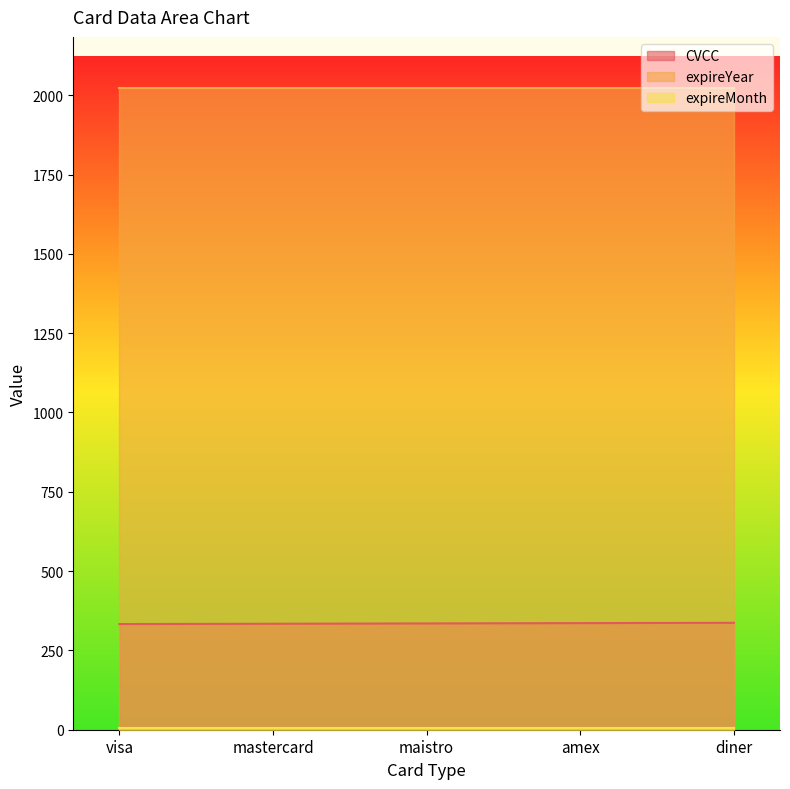

Reading left to right, what are all the values shown in this chart?

CVCC: 333	334	335	336	337
expireYear: 2022	2022	2022	2022	2022
expireMonth: 6	6	6	6	6